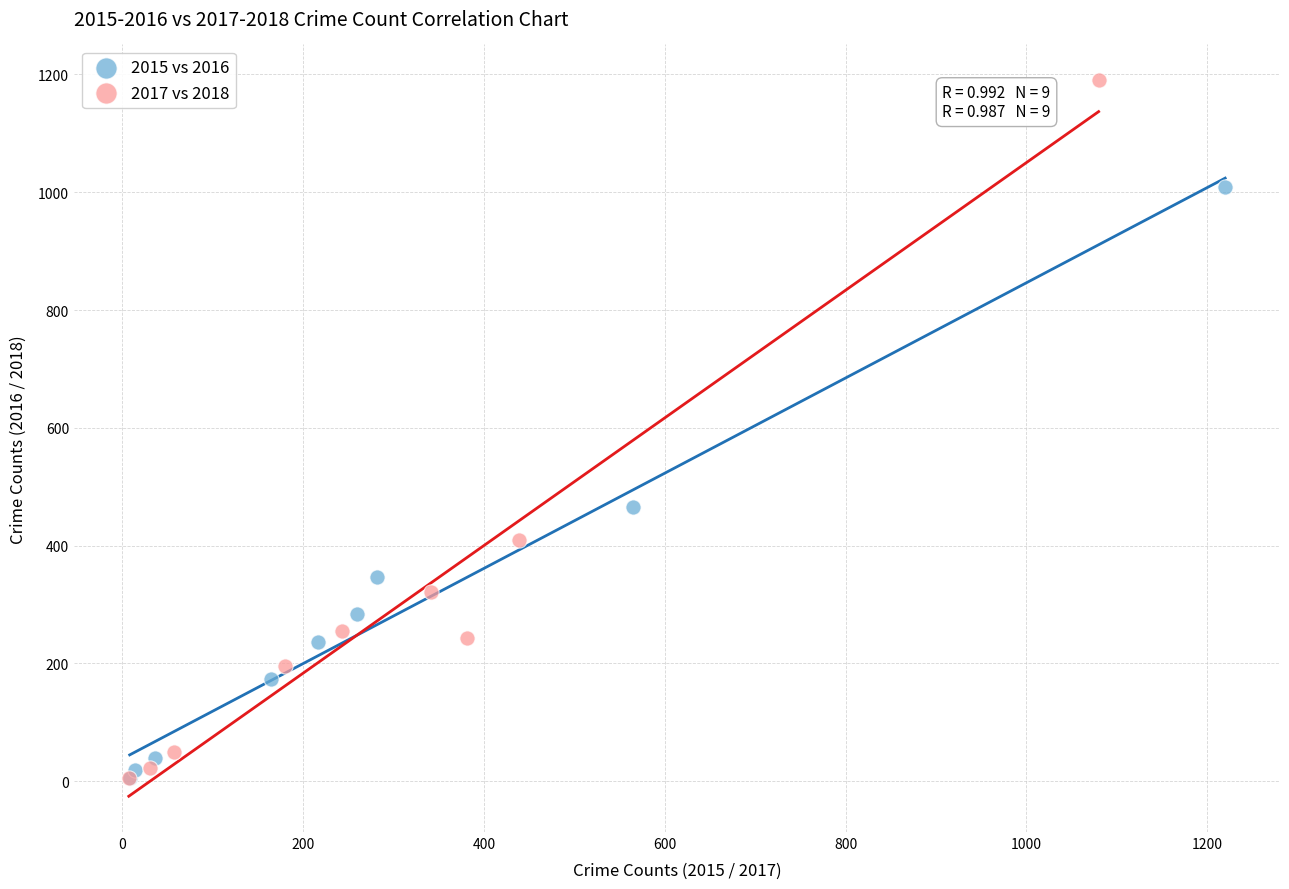

Which series has the largest Y range (max minus min)?

2017 vs 2018